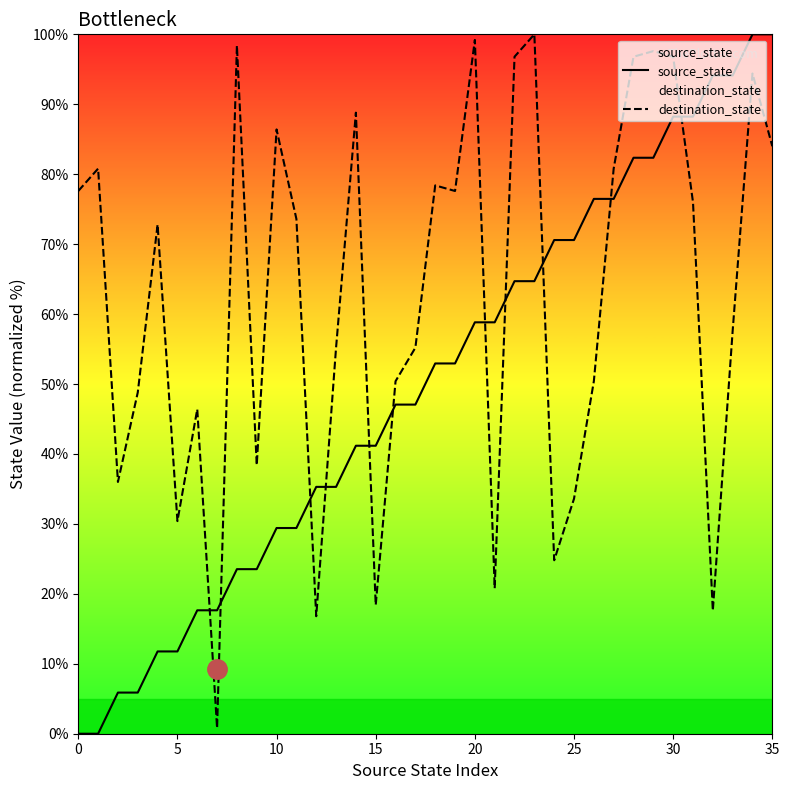

What is the total value across all series at 34?

194.4